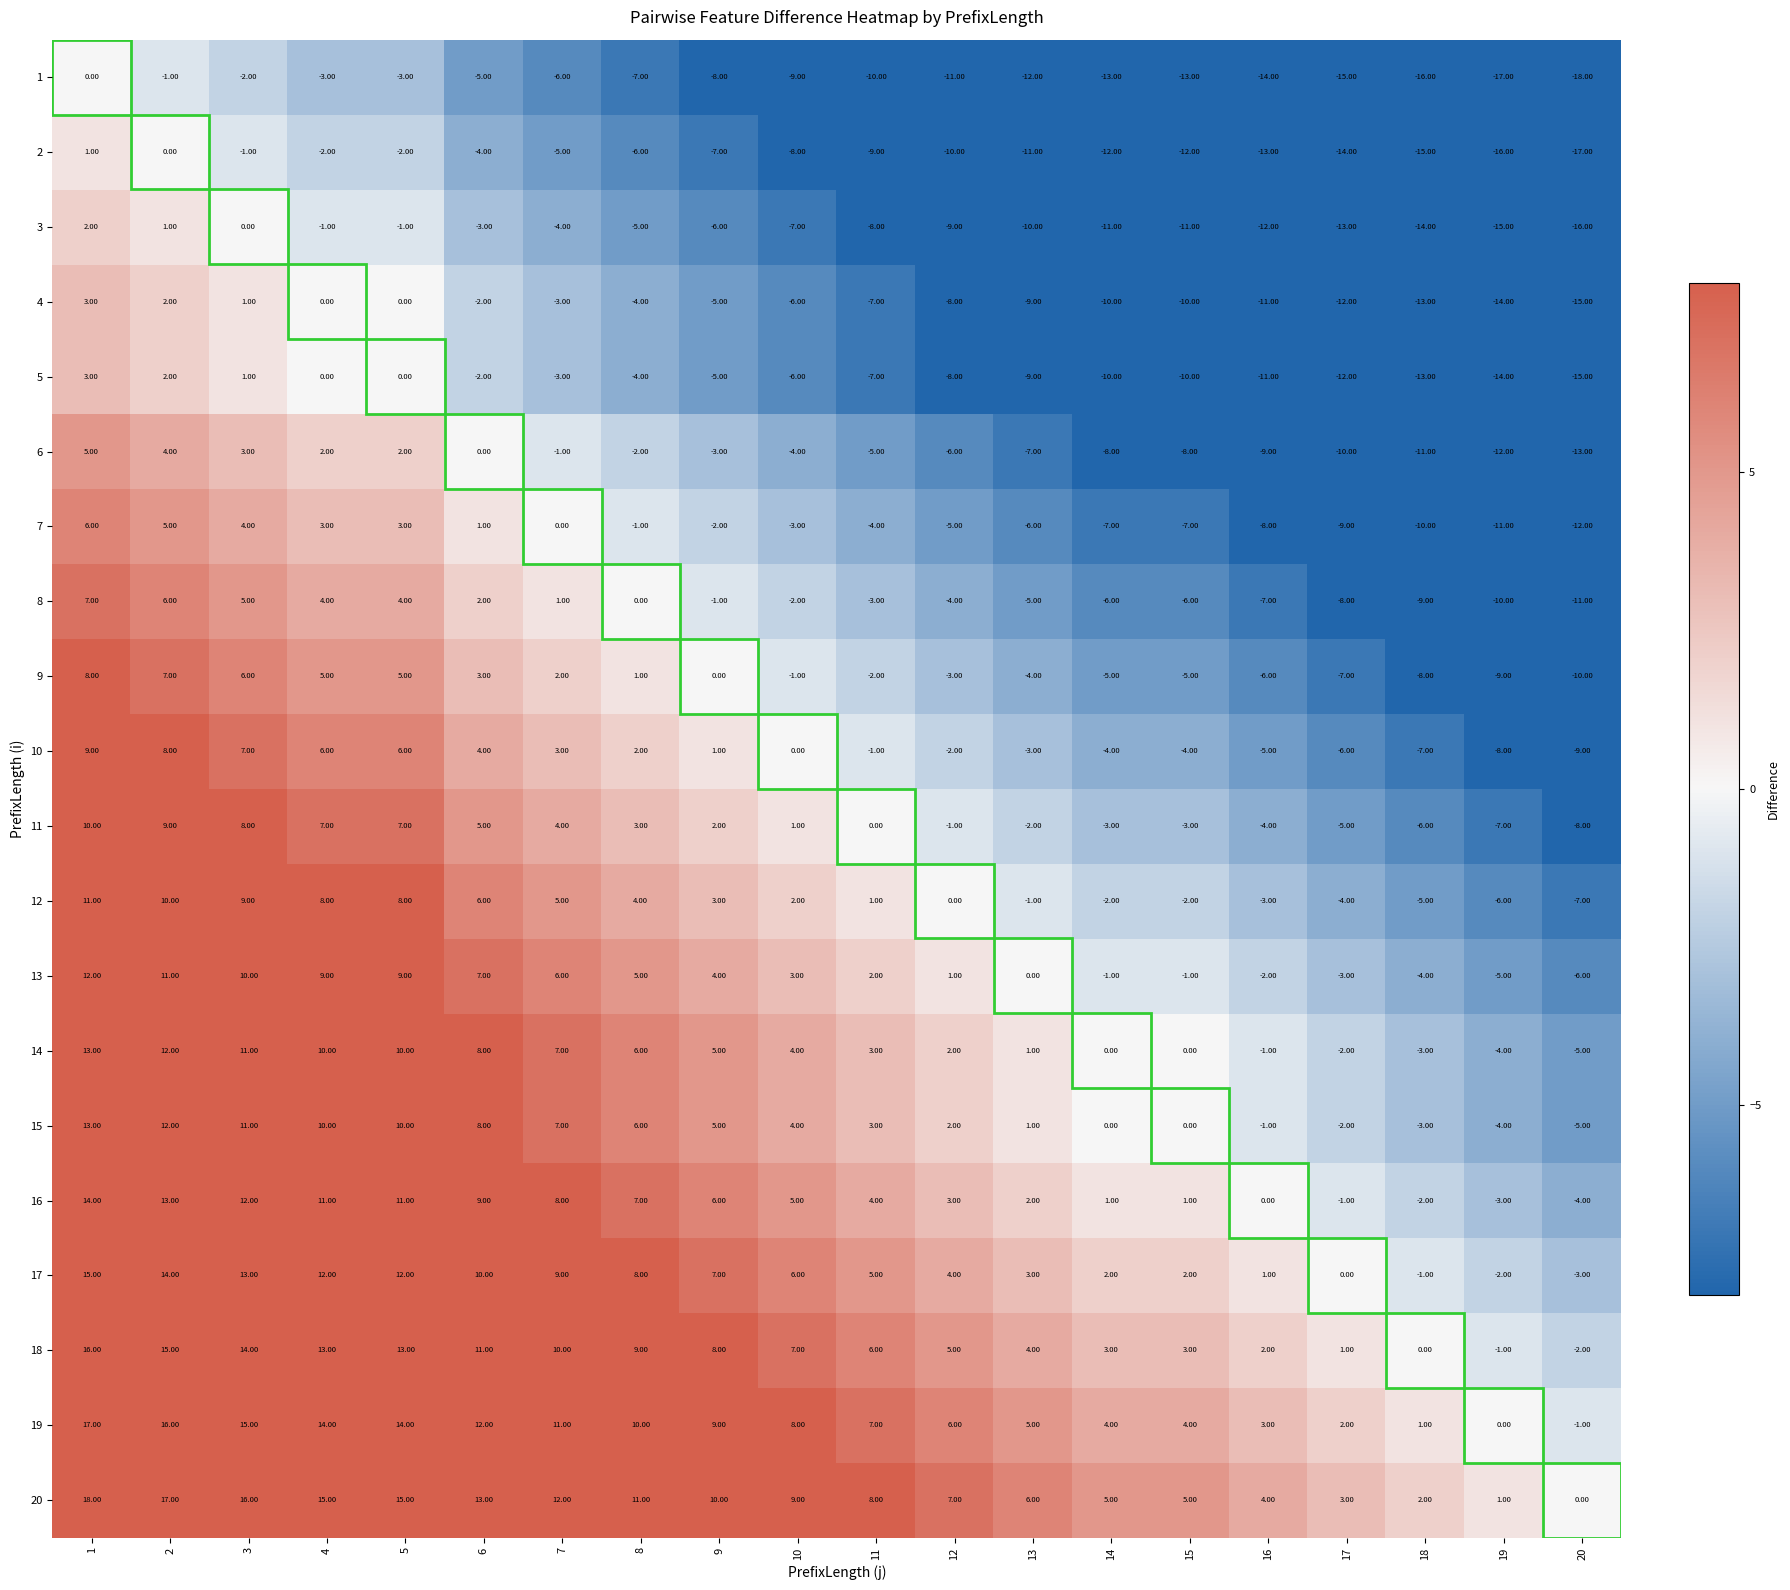

What is the total value across all series at 20?

-177